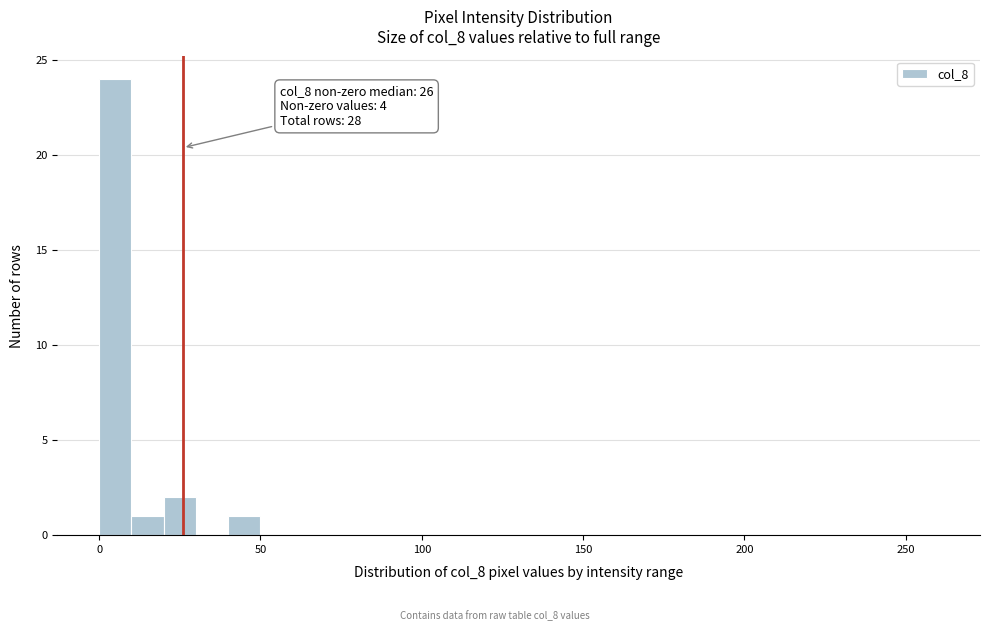

Around what value on the x-axis is the tallest bar? Give the approximate position of its centre, as read against the axis.

5